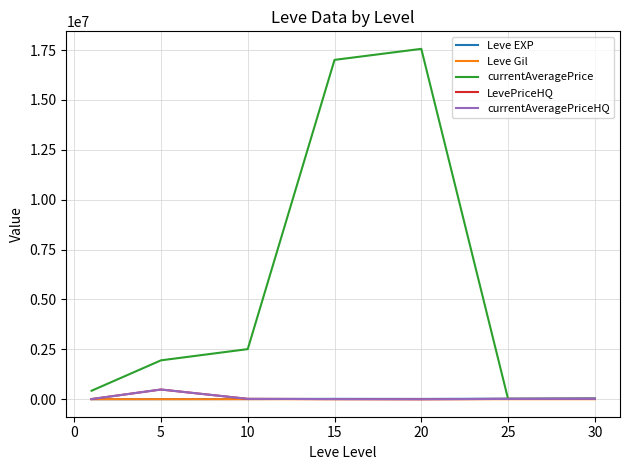

What is the maximum value shown in the chart?

17558297.2